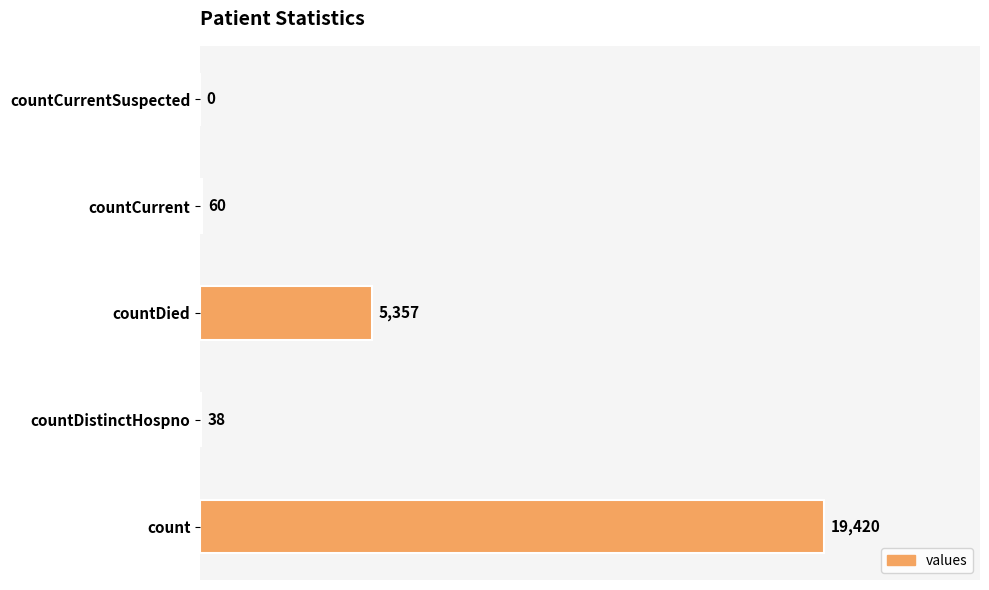

Reading bottom to top, extract all data points from this chart.

count=19420	countDistinctHospno=38	countDied=5357	countCurrent=60	countCurrentSuspected=0